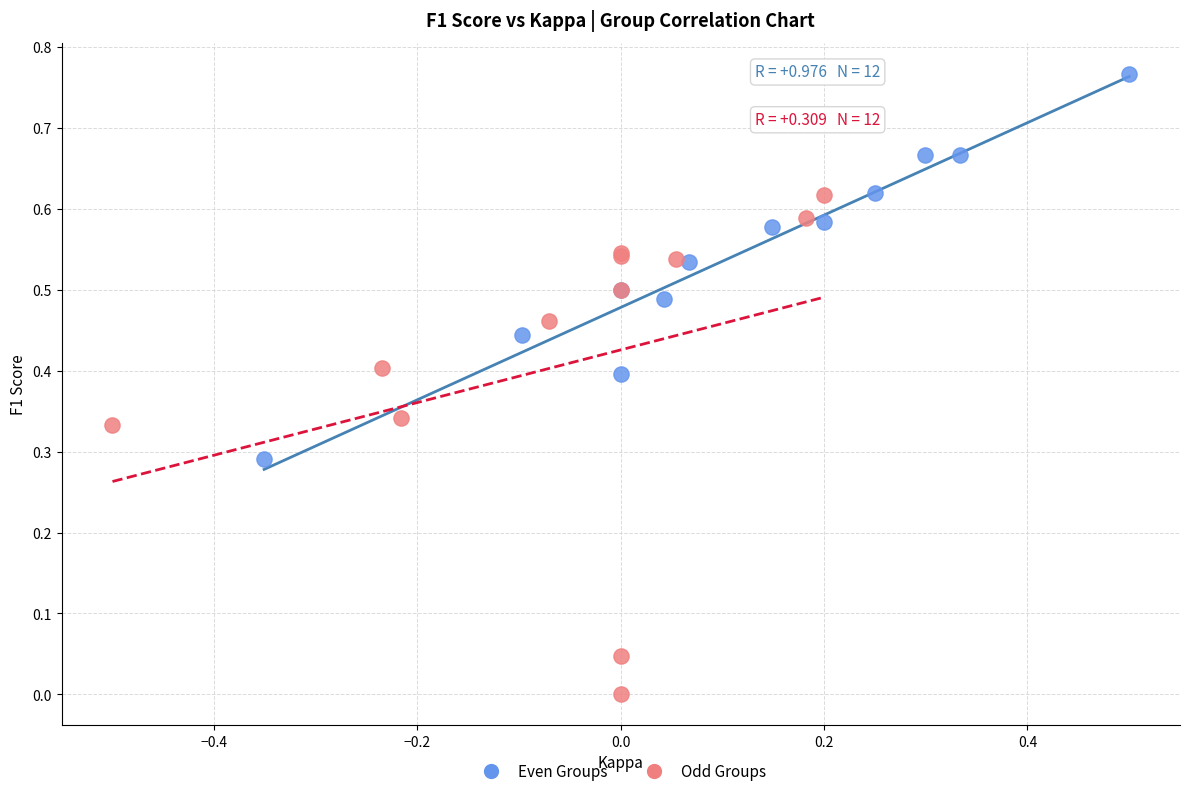

What are all the series names shown in the legend?

Even Groups, Odd Groups